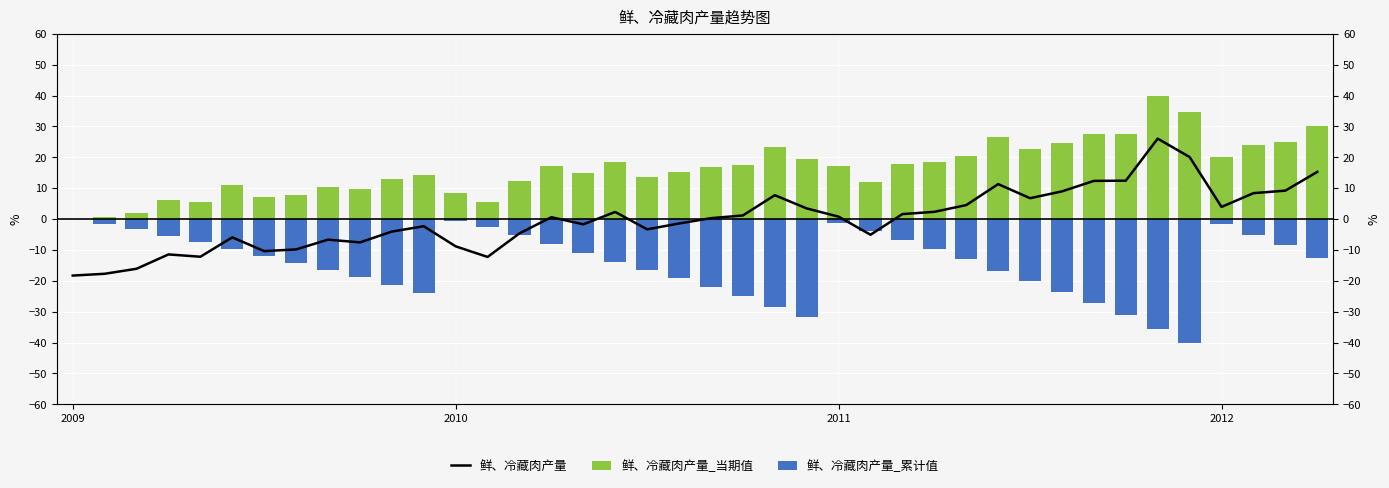

Which series has the largest total across all categories?

鲜、冷藏肉产量_当期值